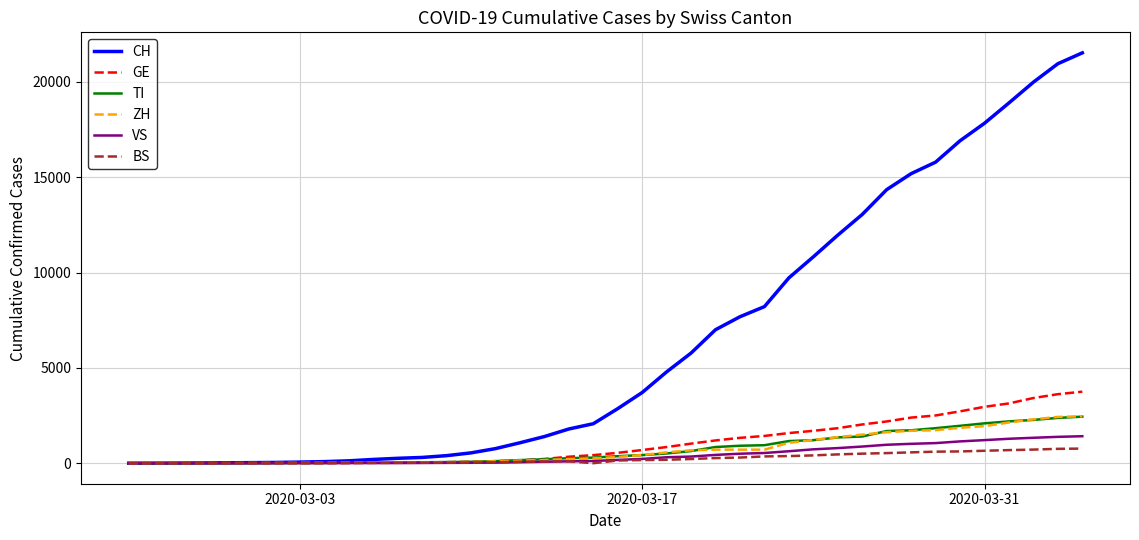

What is the highest value of the ZH series?

2461